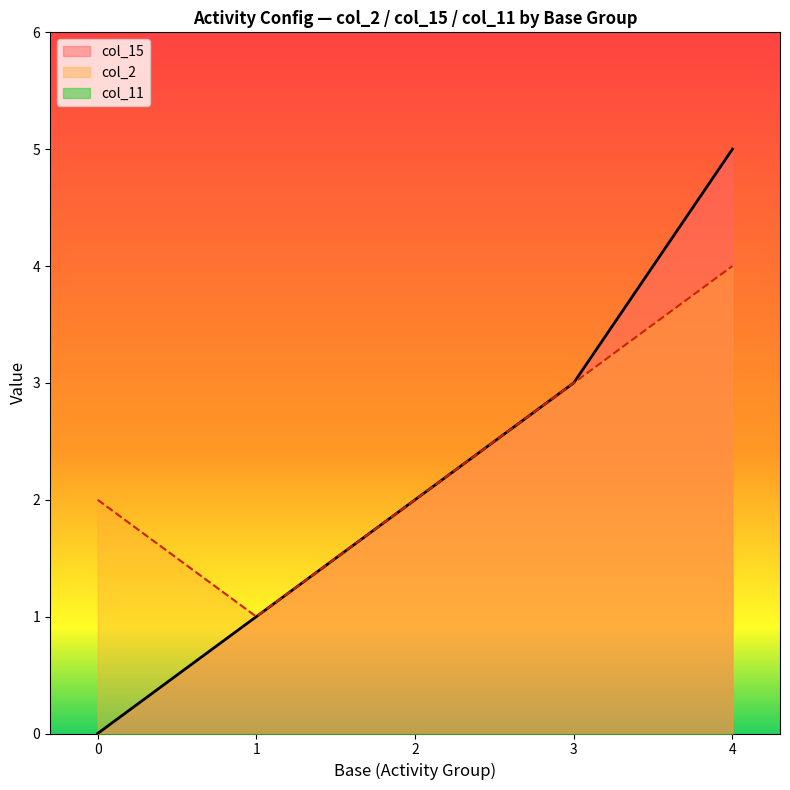

Which series changed the most between 0 and 4?

col_15